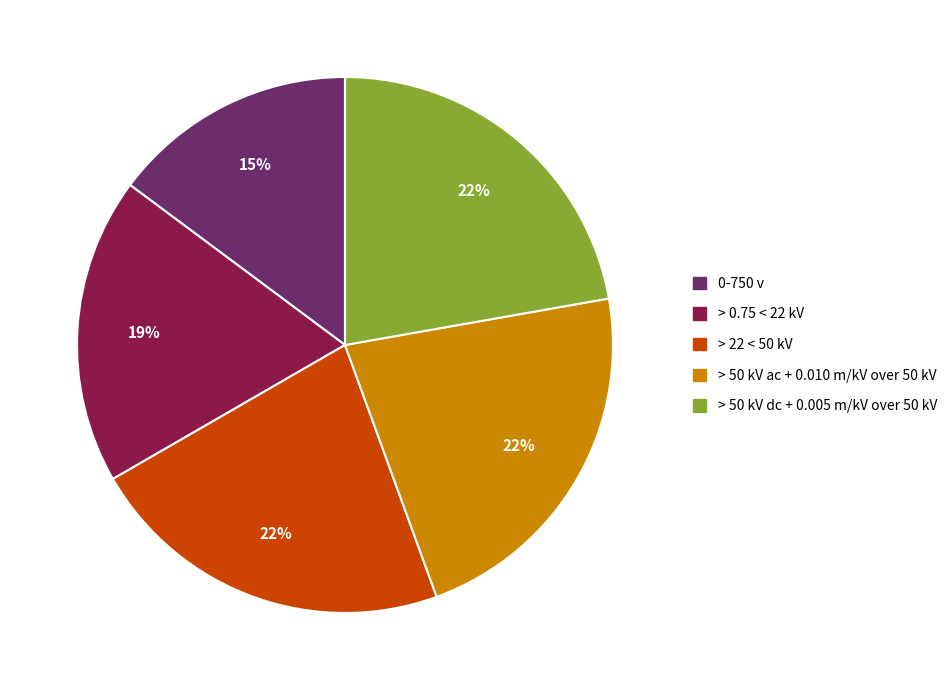

Between > 22 < 50 kV and > 0.75 < 22 kV, which is larger?

> 22 < 50 kV